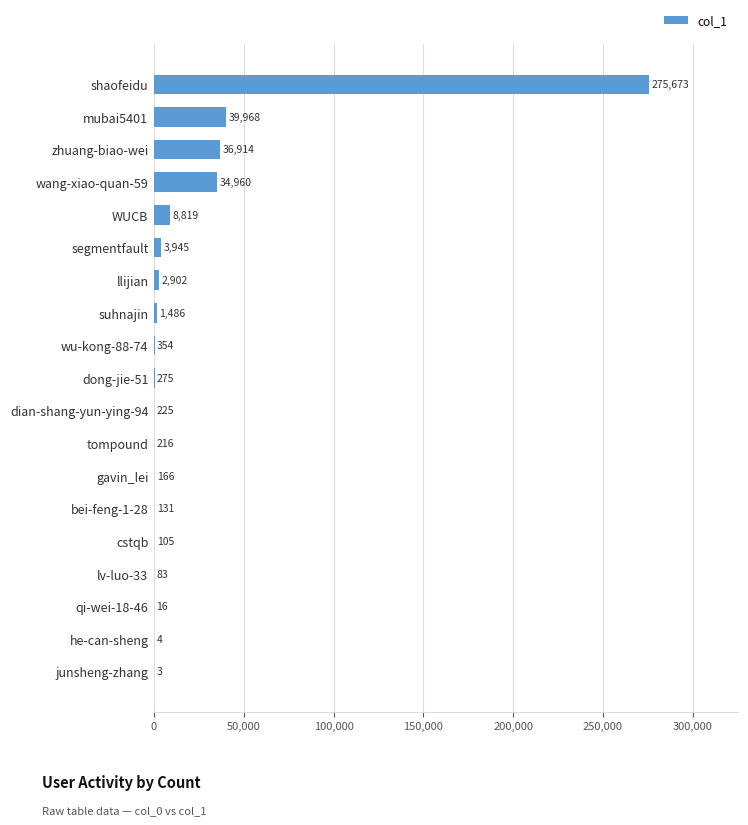

What is the change in value from gavin_lei to qi-wei-18-46?

-150